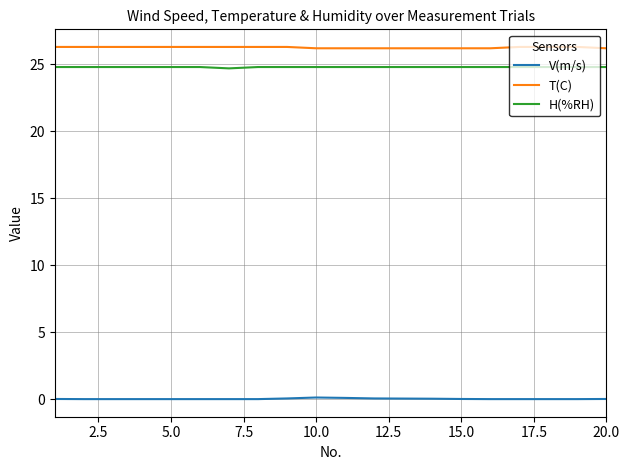

List the series in order of their peak value, highest first.

T(C), H(%RH), V(m/s)